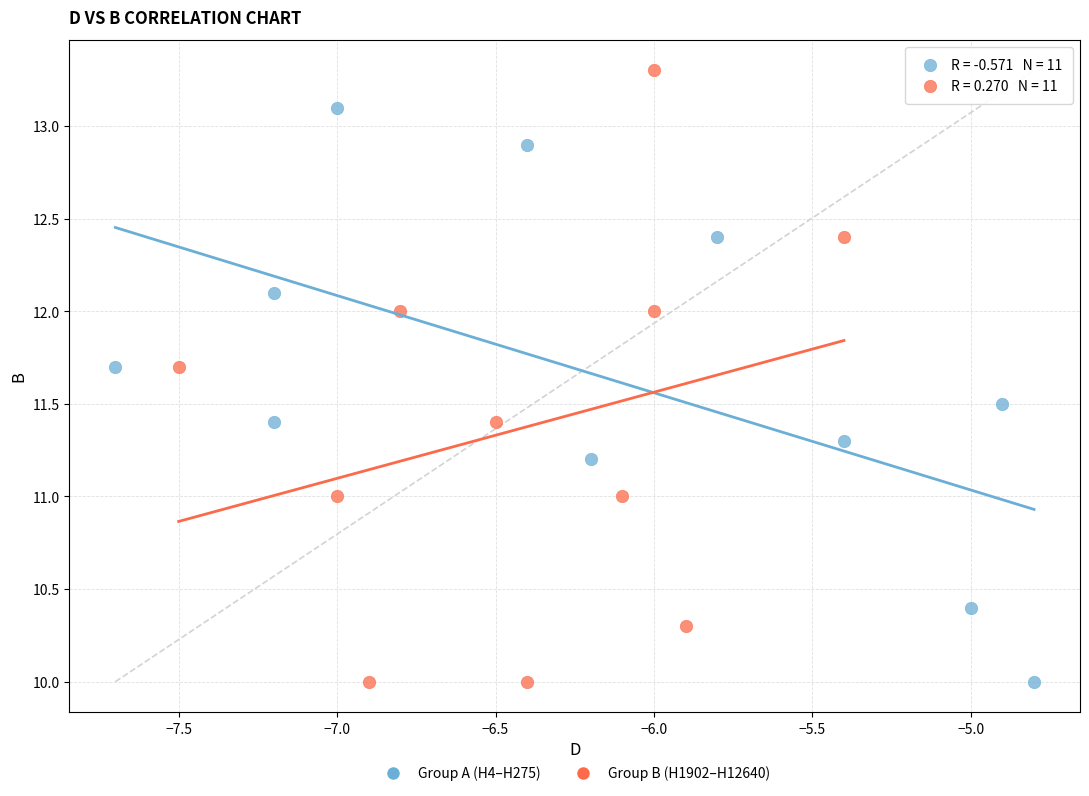

Which series contains the highest Y value?

Group B (H1902–H12640)